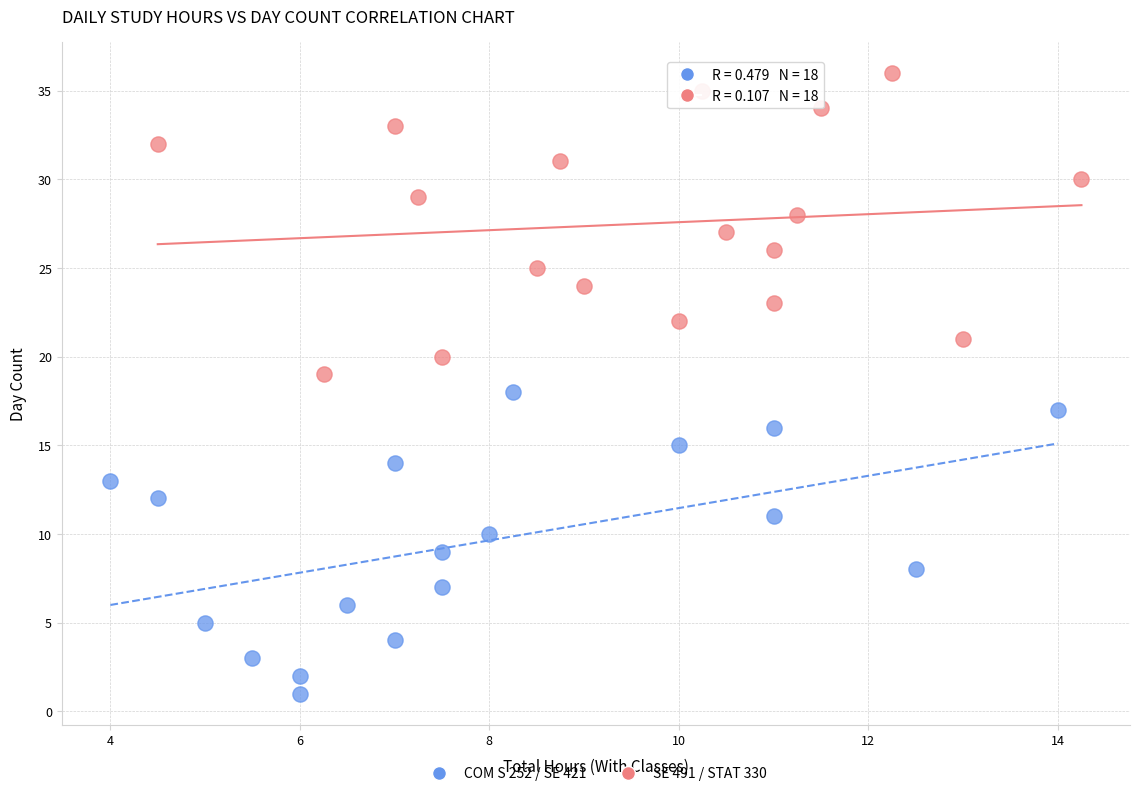

Which series contains the lowest Y value?

COM S 252 / SE 421